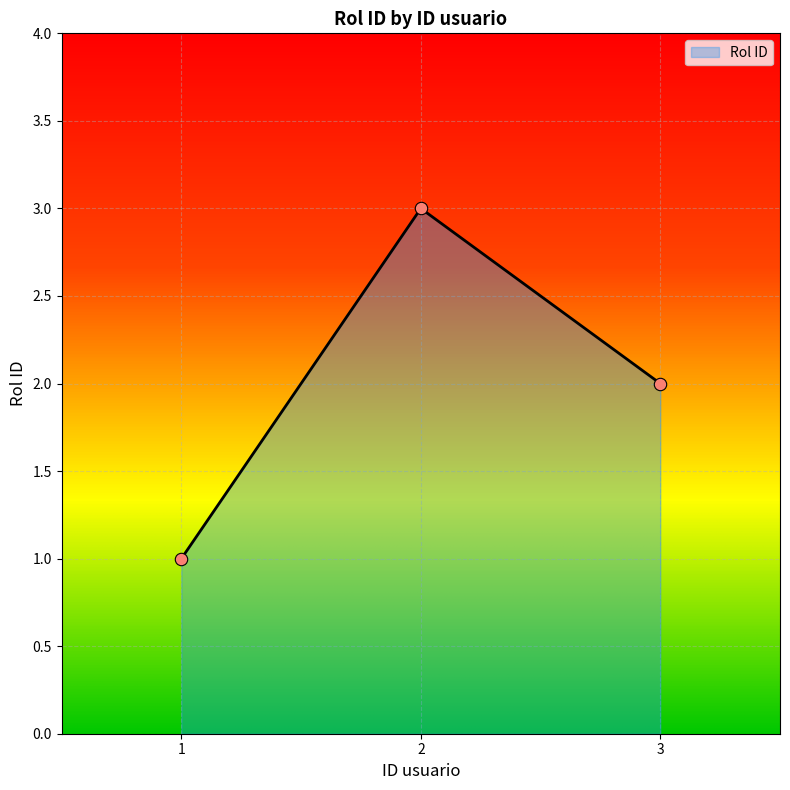

What is the change in value from 1 to 3?

+1